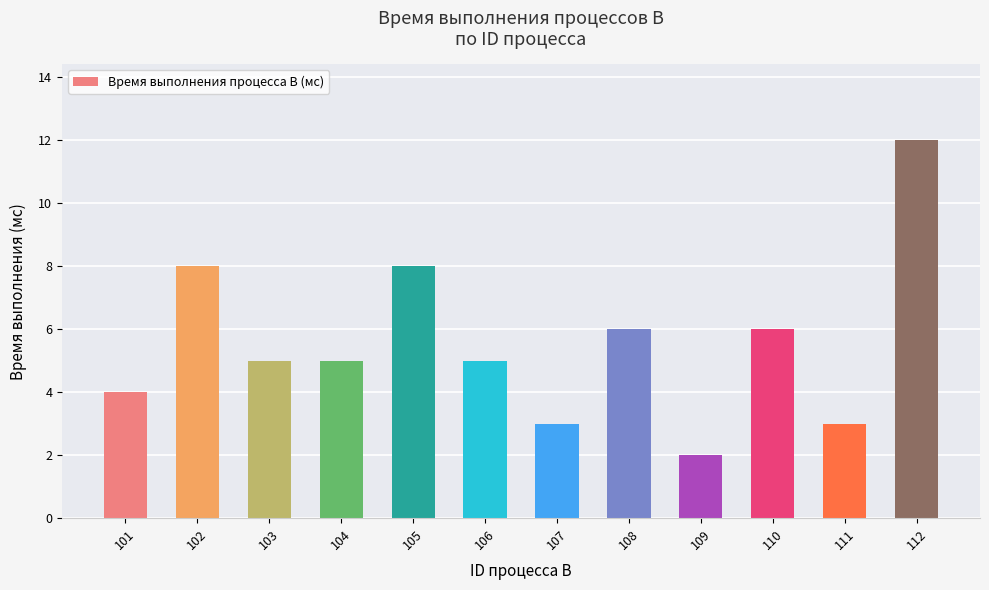

What is the approximate value at 101?

4